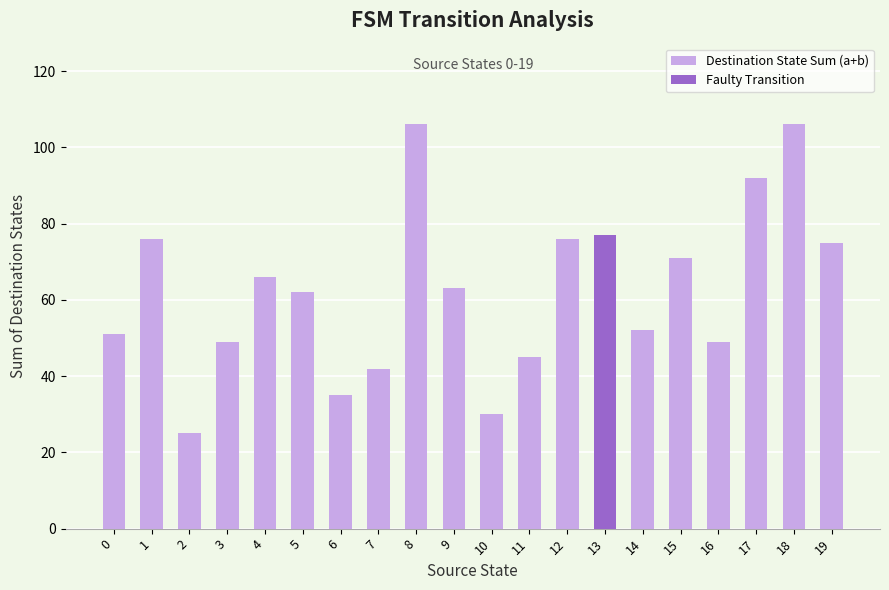

What is the difference between the maximum and second lowest values?

76